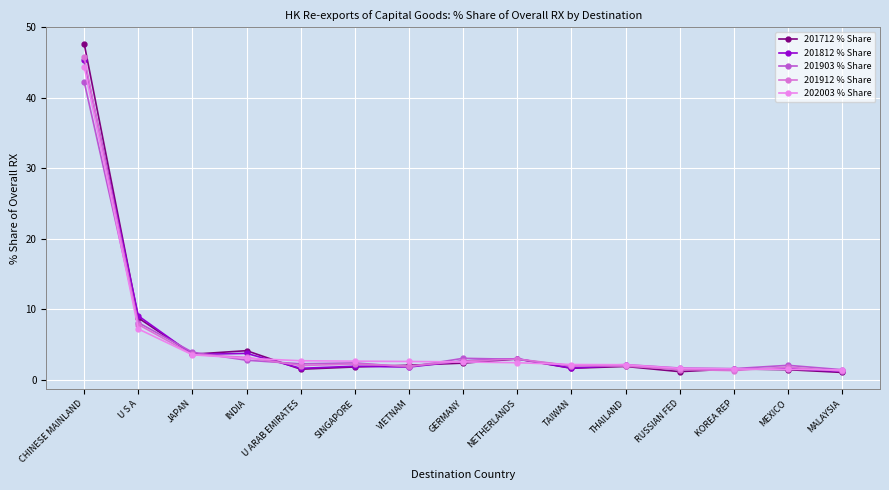

What is the label of the 1st point from the right?

MALAYSIA